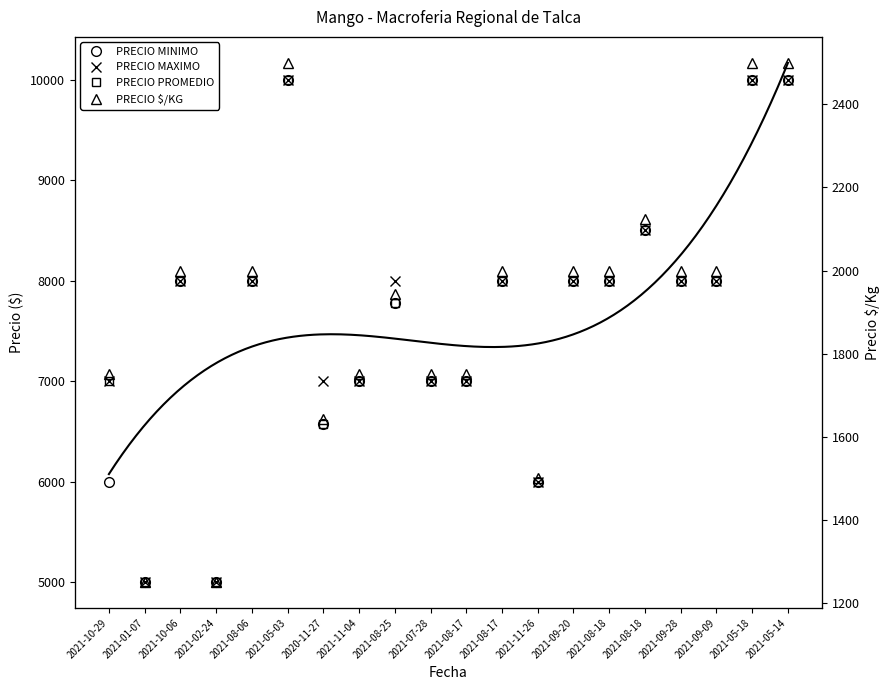

What is the difference between the second highest and second lowest values in the PRECIO MINIMO series?

5000